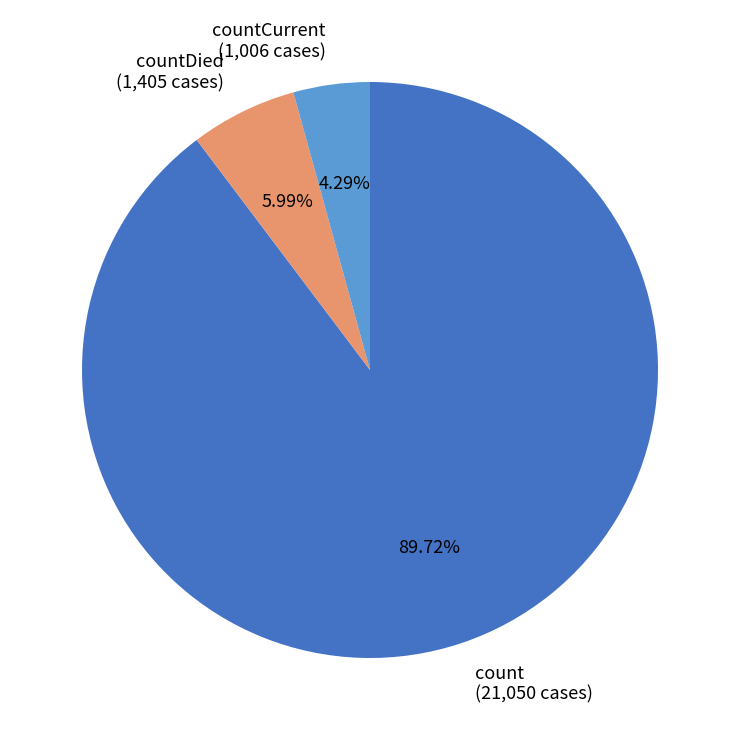

Do count and countDied together represent more than half of the pie?

Yes